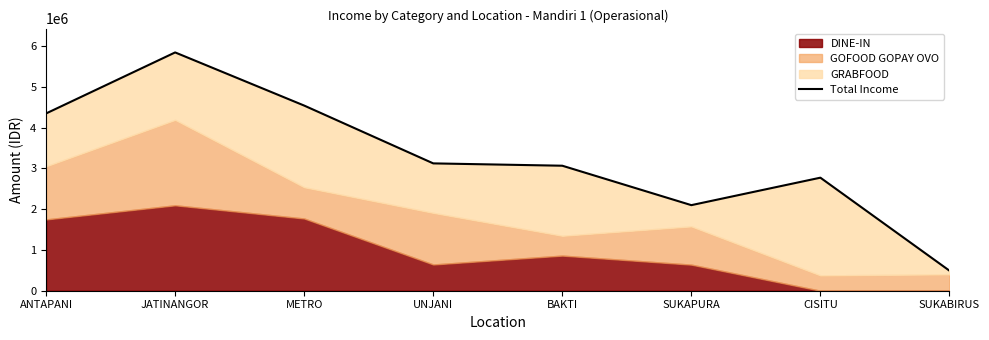

Between BAKTI and METRO, which is larger?

METRO